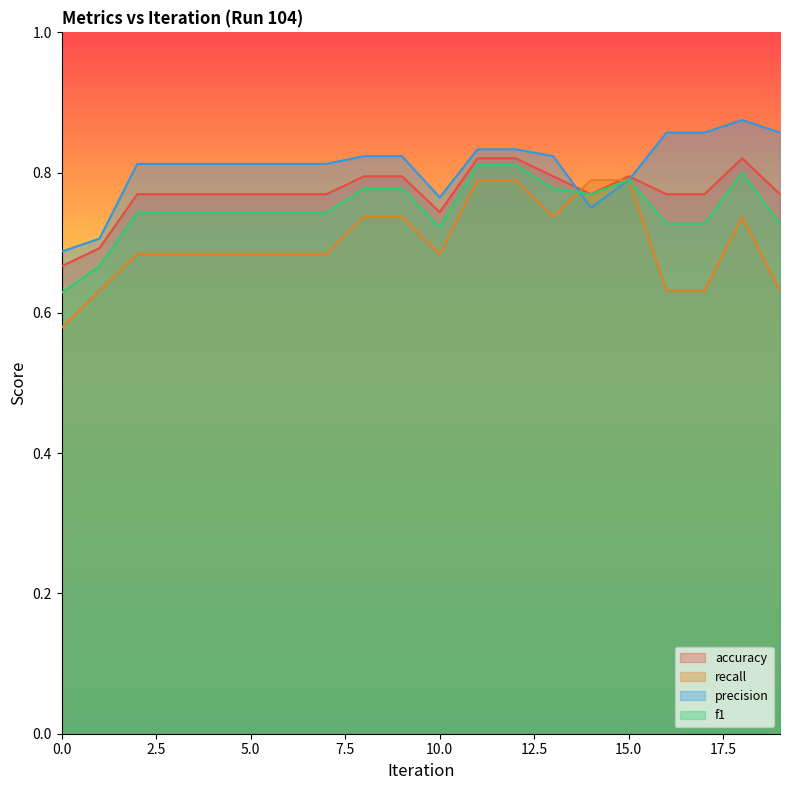

True or false: accuracy and f1 cross at least once.

False